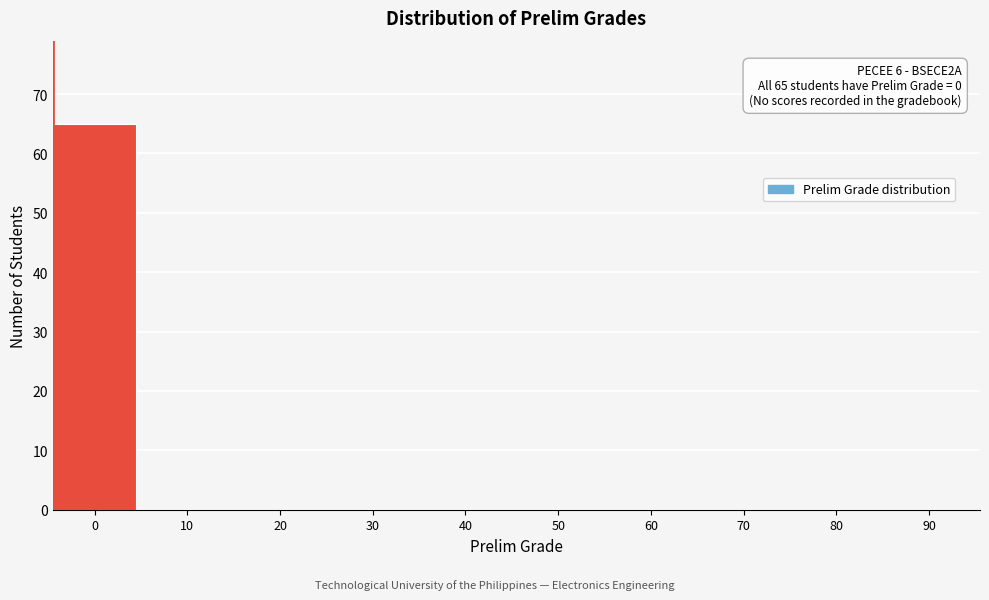

Reading left to right, list all the values displayed in this chart.

0=65	10=0	20=0	30=0	40=0	50=0	60=0	70=0	80=0	90=0